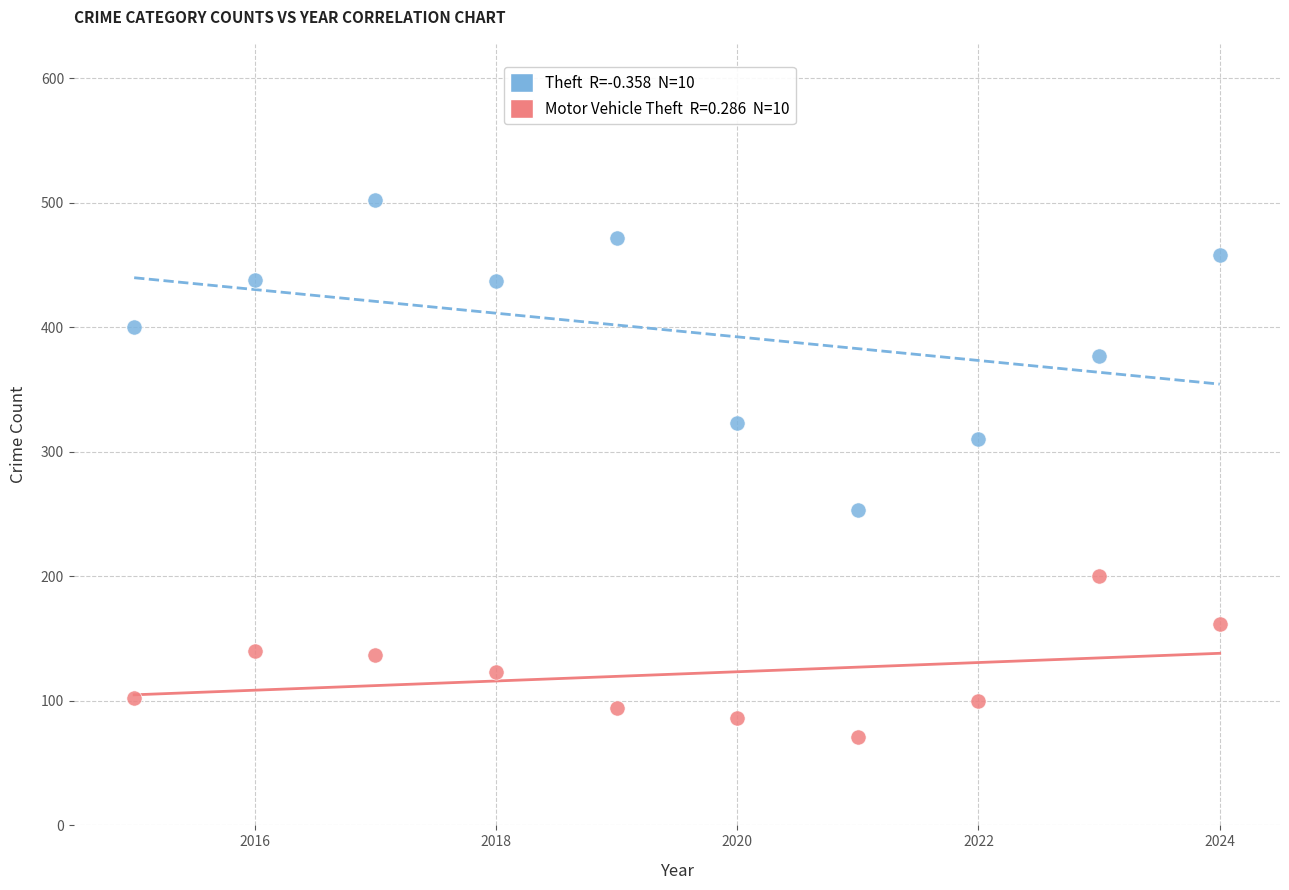

Across all series, what Y value is closest to 286?

310